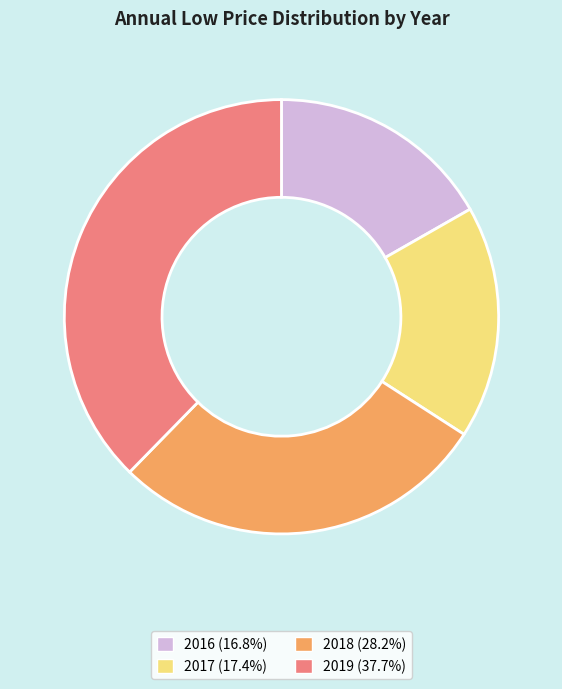

Does any single category account for the majority?

No